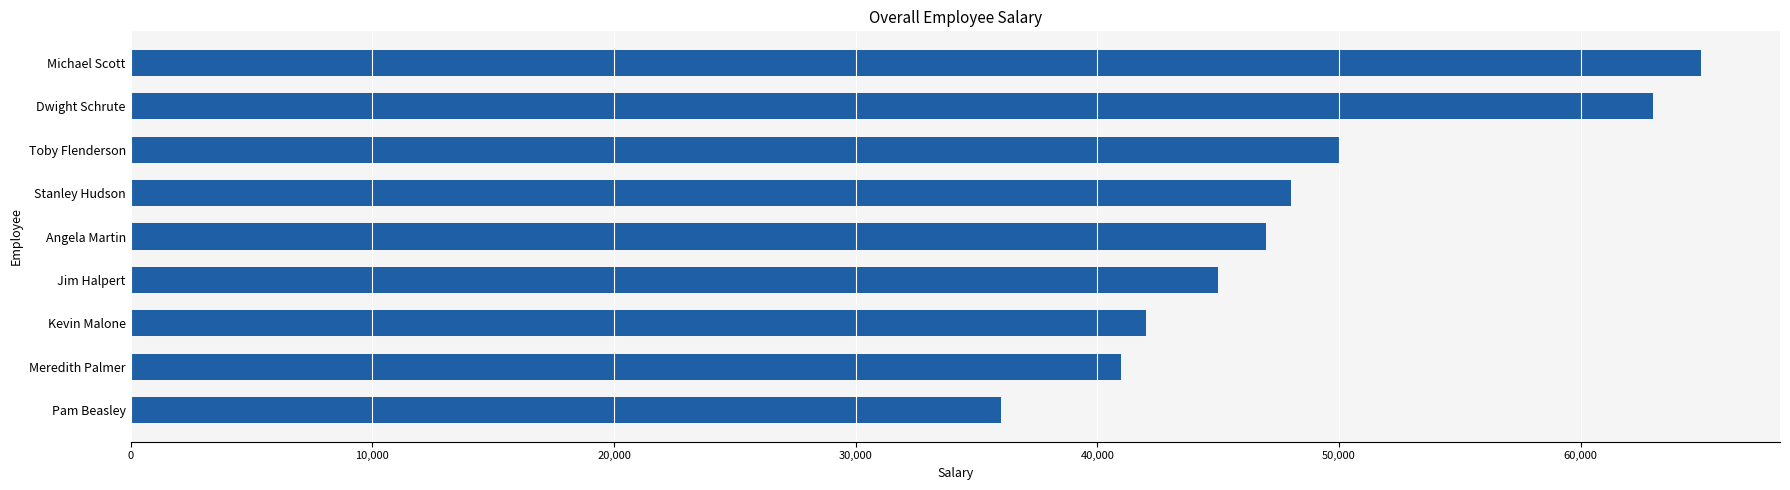

Is it true that the value at Pam Beasley is 54142?

False